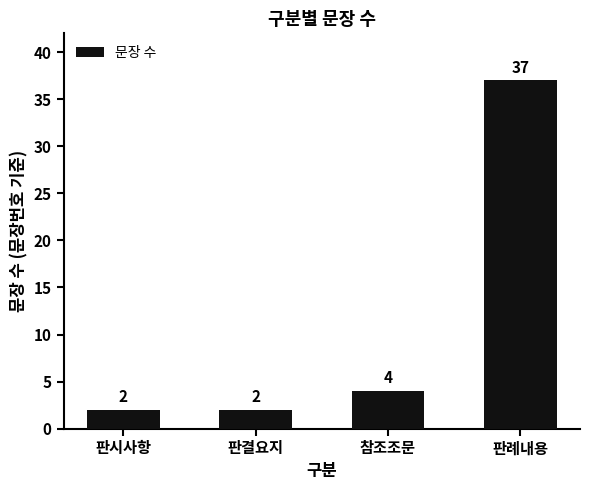

What is the maximum value shown in the chart?

37